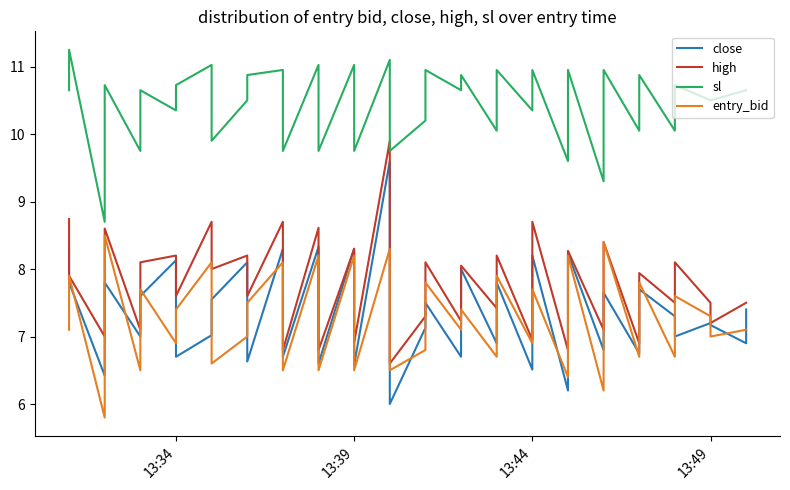

How many interior local valleys does the close series have?

16